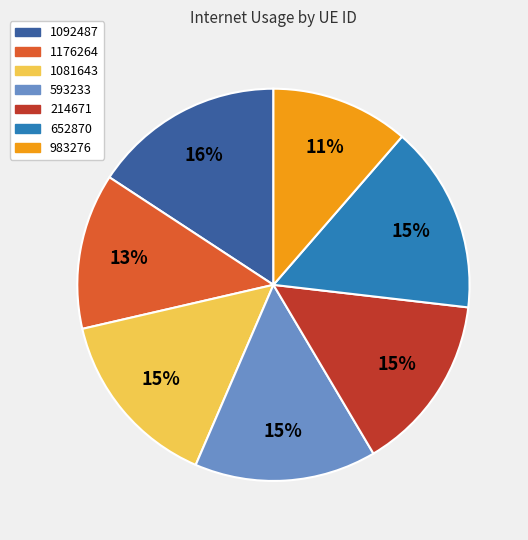

Is there a majority slice in this chart?

No